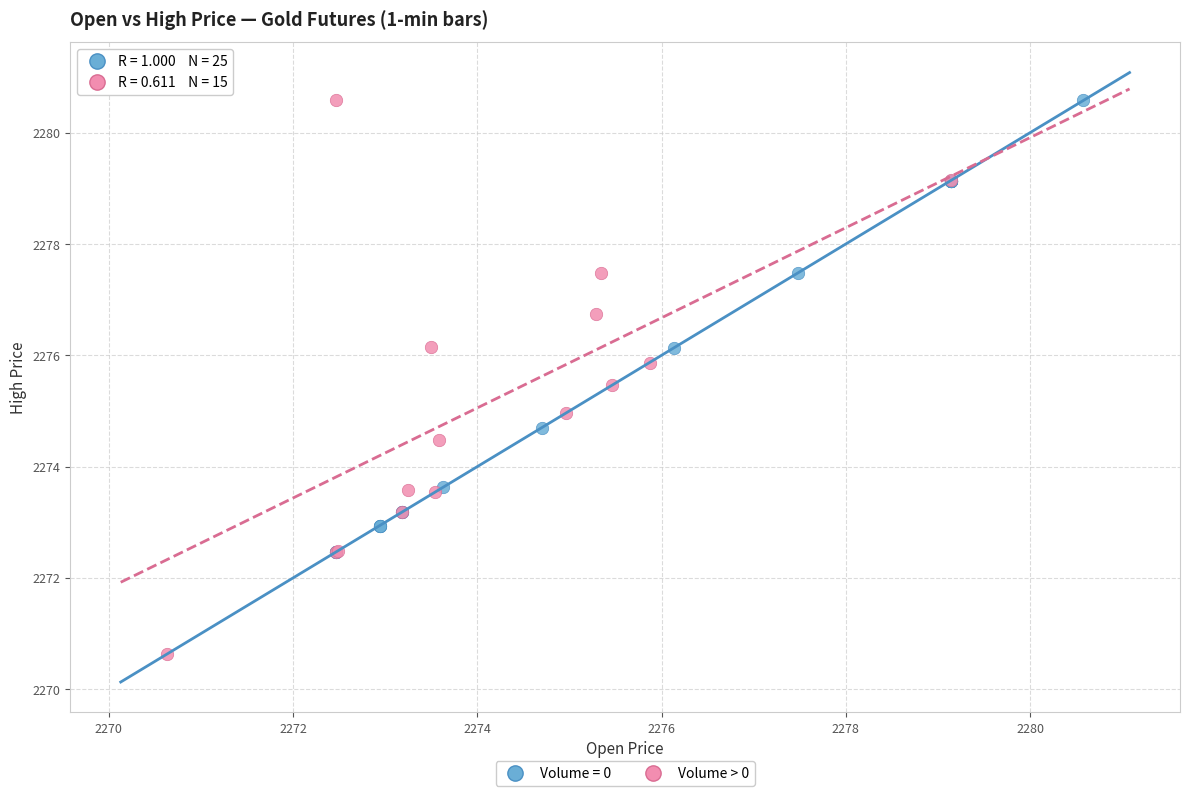

Which series reaches the minimum Y coordinate?

Volume > 0